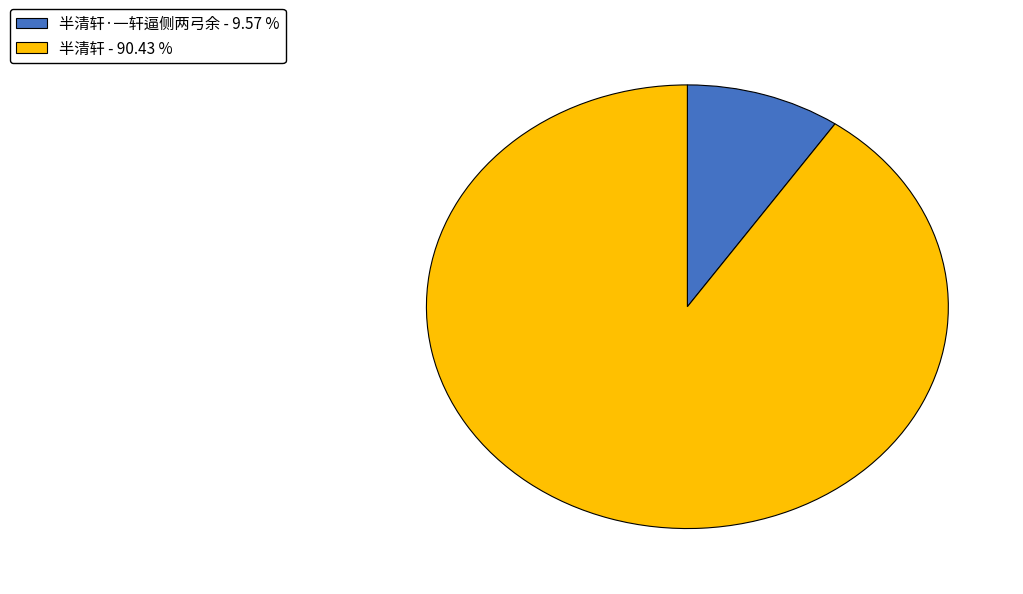

Does any single category account for the majority?

Yes